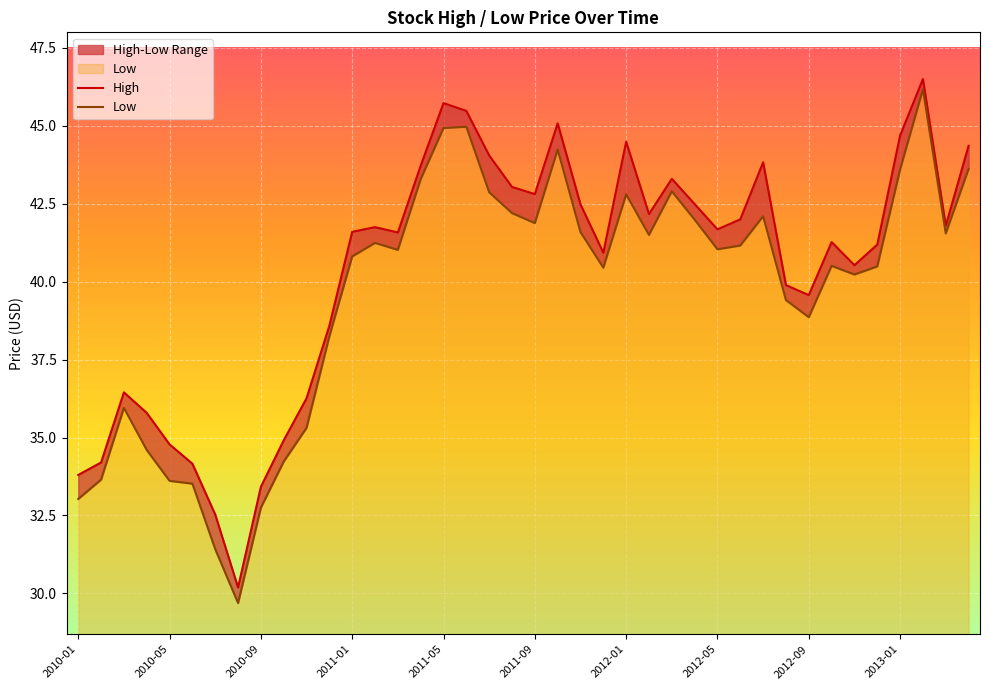

True or false: Low has a value of 41.2 at 29.

True